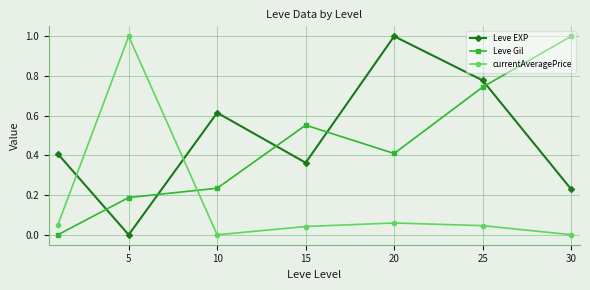

How many series are shown in this chart?

3